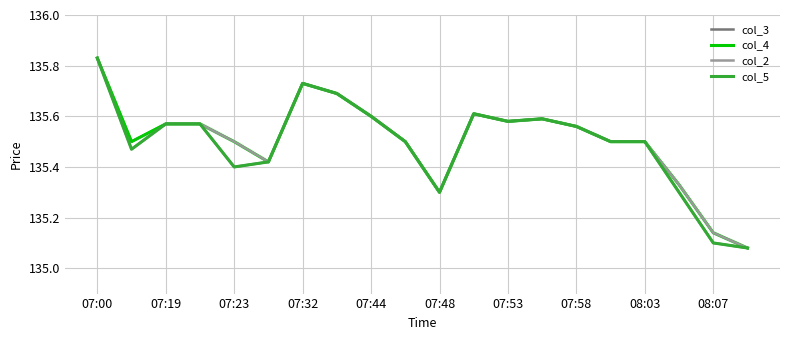

What is the difference between the second highest and second lowest values in the col_4 series?

0.6